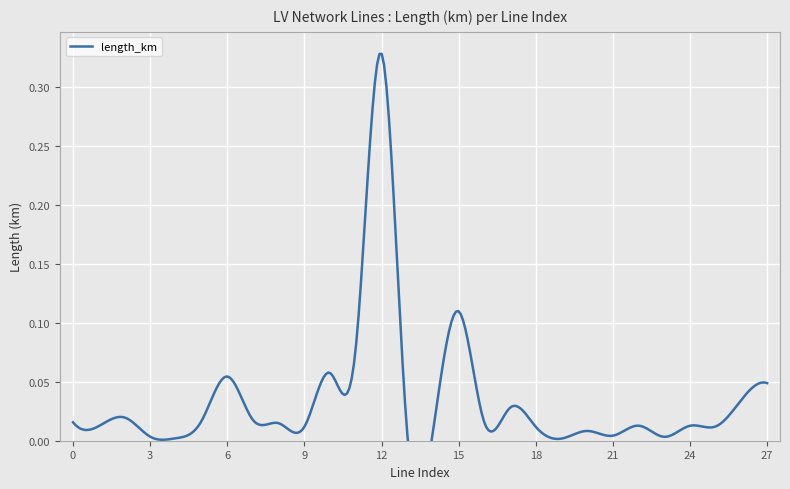

Reading left to right, transcribe all the data shown in this chart.

0=0.0	1=0.0	2=0.0	3=0.0	4=0.0	5=0.0	6=0.1	7=0.0	8=0.0	9=0.0	10=0.1	11=0.1	12=0.3	13=0.0	14=0.0	15=0.1	16=0.0	17=0.0	18=0.0	19=0.0	20=0.0	21=0.0	22=0.0	23=0.0	24=0.0	25=0.0	26=0.0	27=0.0